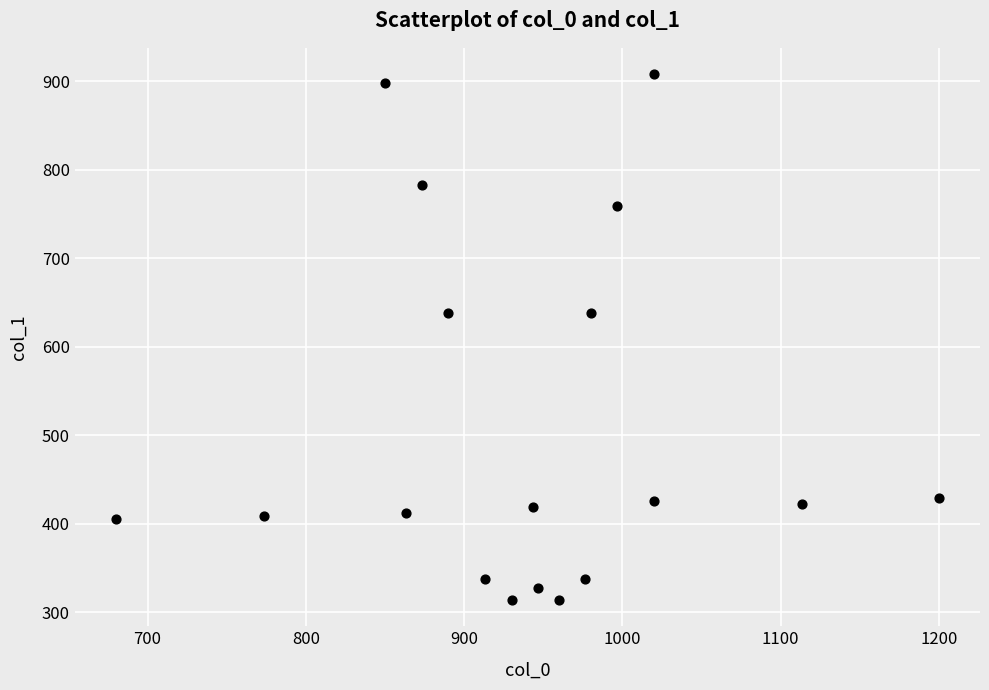

What is the range of Y values (max minus min)?

594.0